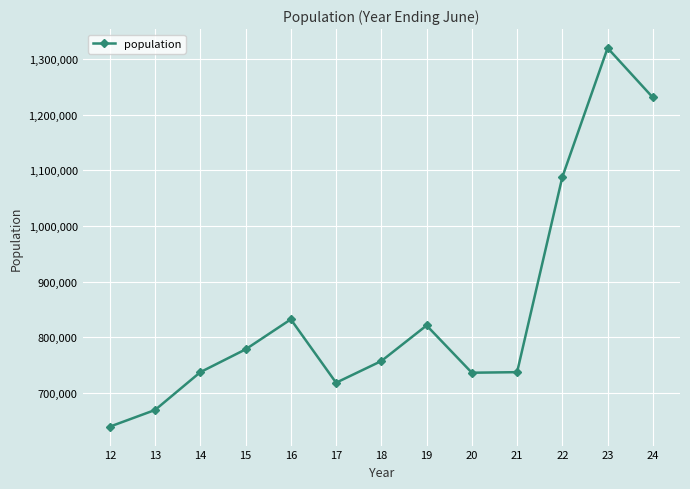

What is the ratio of the value at 21 to the value at 17?

1.0